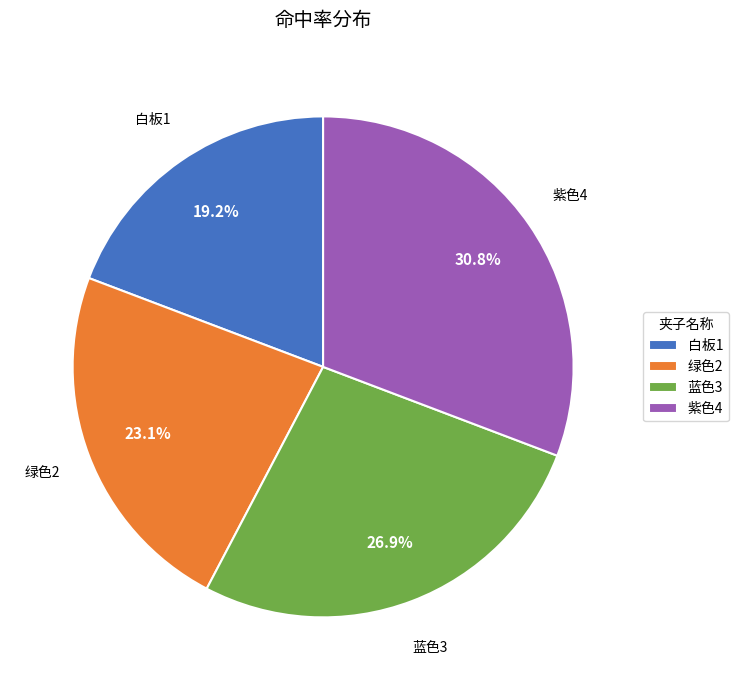

How many slices are in this pie chart?

4